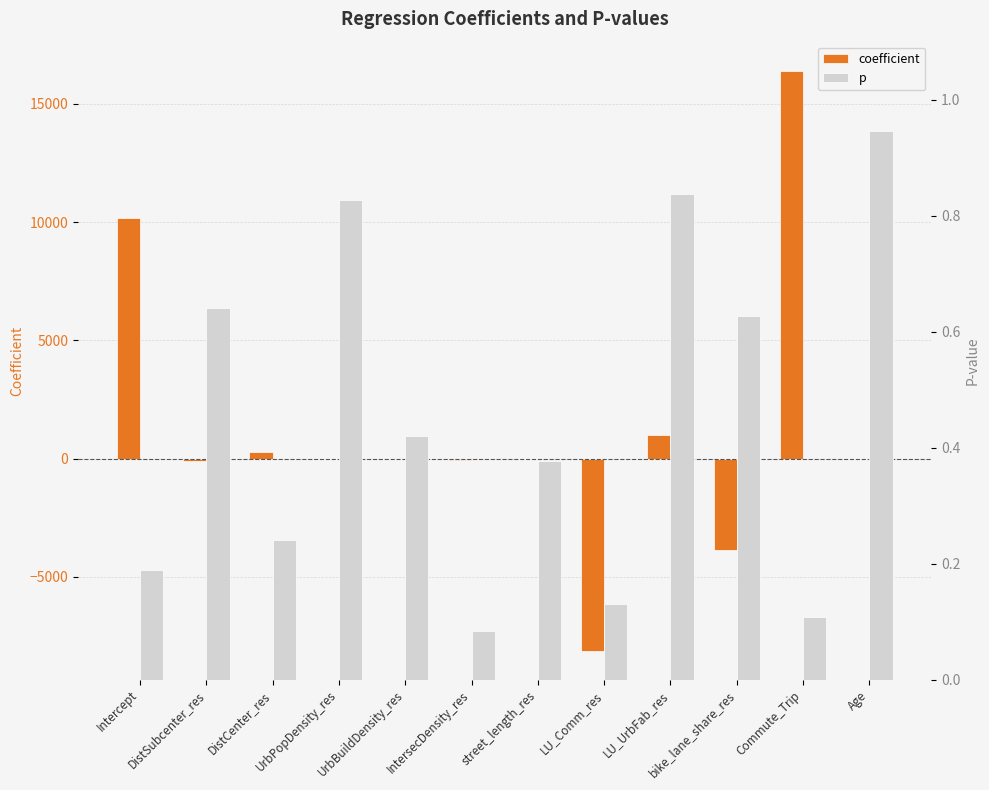

Which series has the largest total across all categories?

coefficient